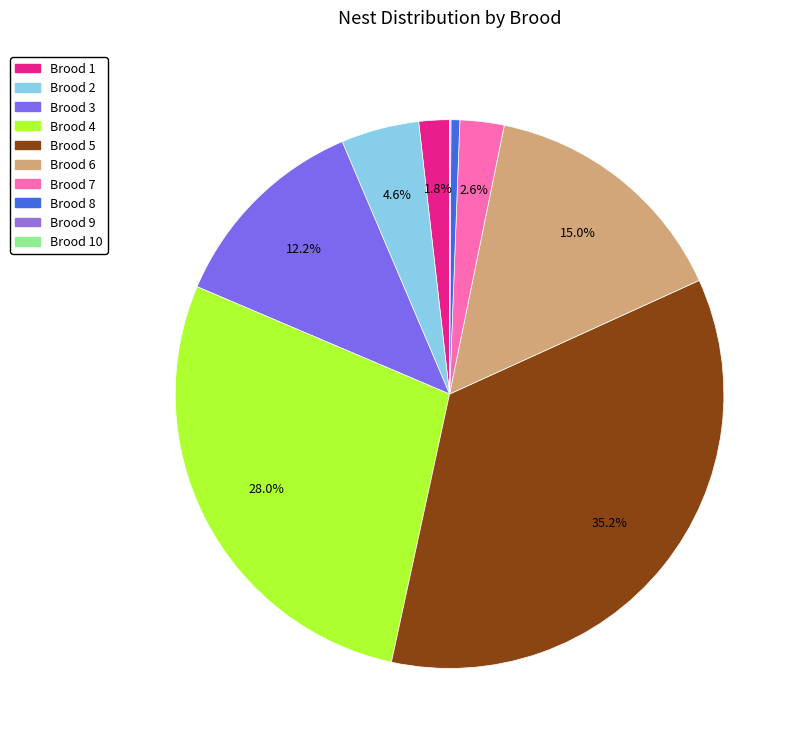

To the nearest percent, what is the difference between the largest and smallest slice percentages?

35%